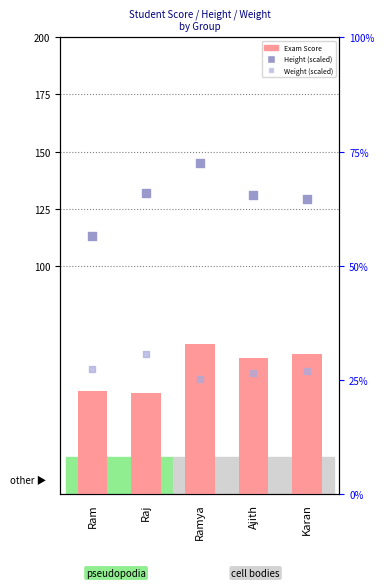

Which series has the largest total across all categories?

Height (scaled)